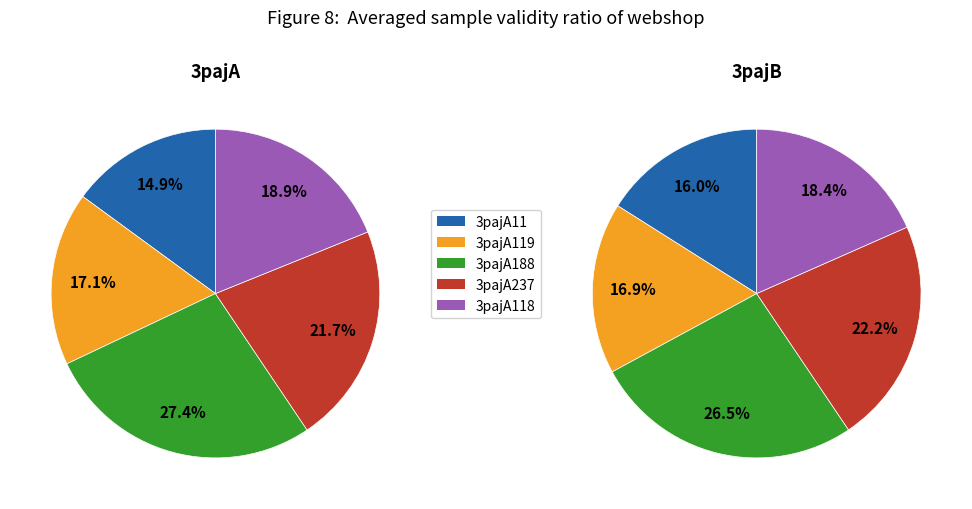

Does 1 account for over 50% of the chart?

No